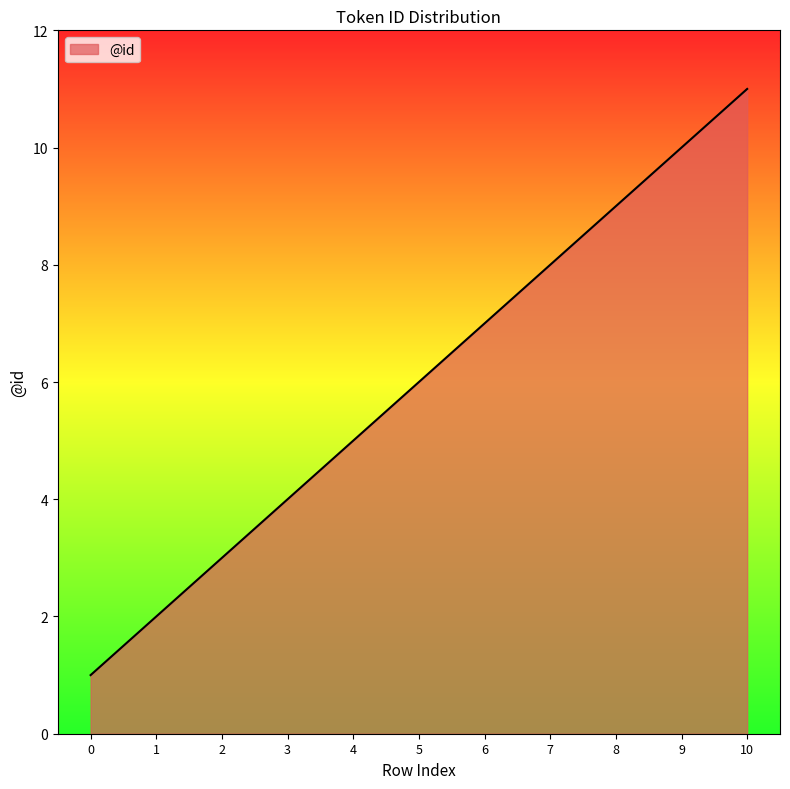

What value does the data have at 6?

7